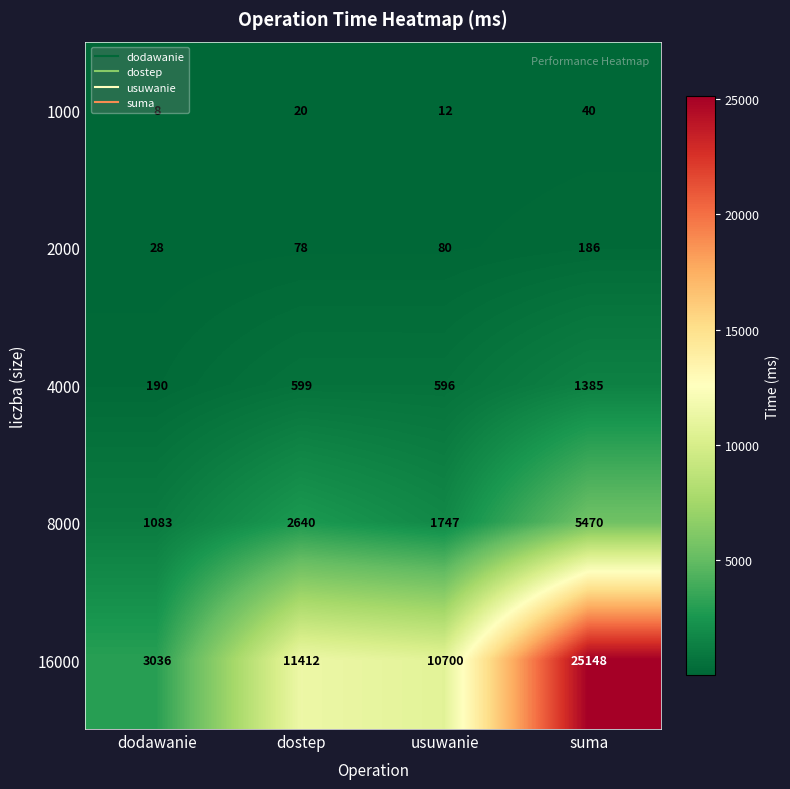

What is the total value across all series at suma?

32229